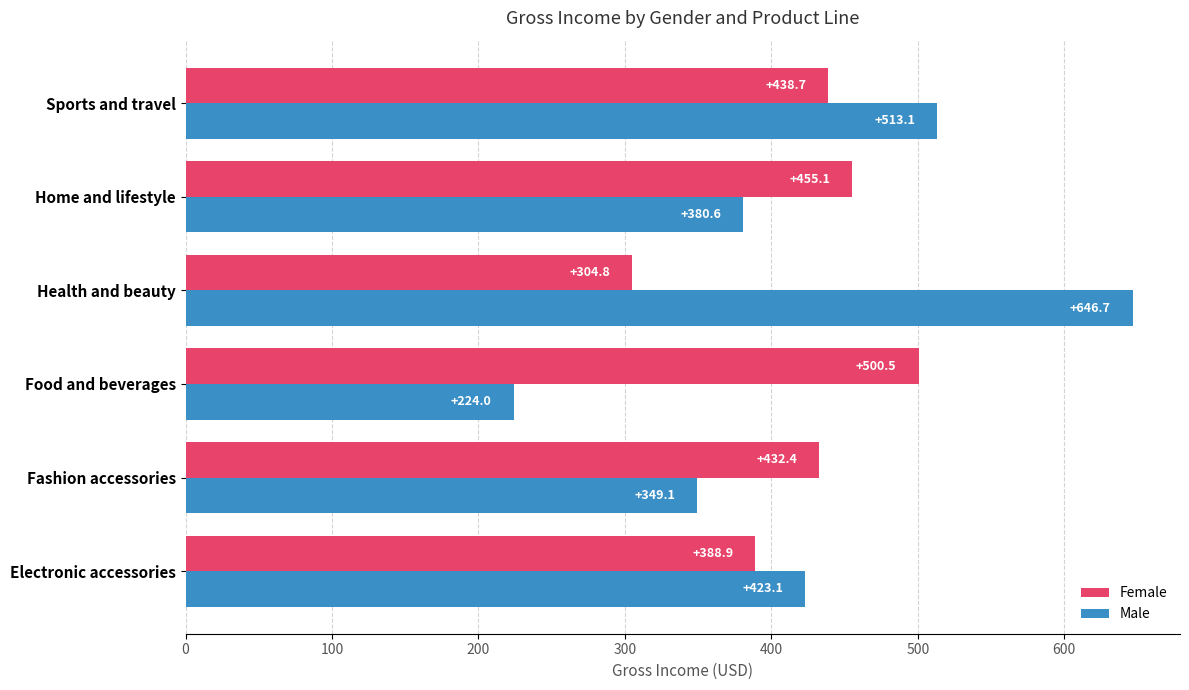

List the labels in order of Male value, smallest first.

Food and beverages, Fashion accessories, Home and lifestyle, Electronic accessories, Sports and travel, Health and beauty